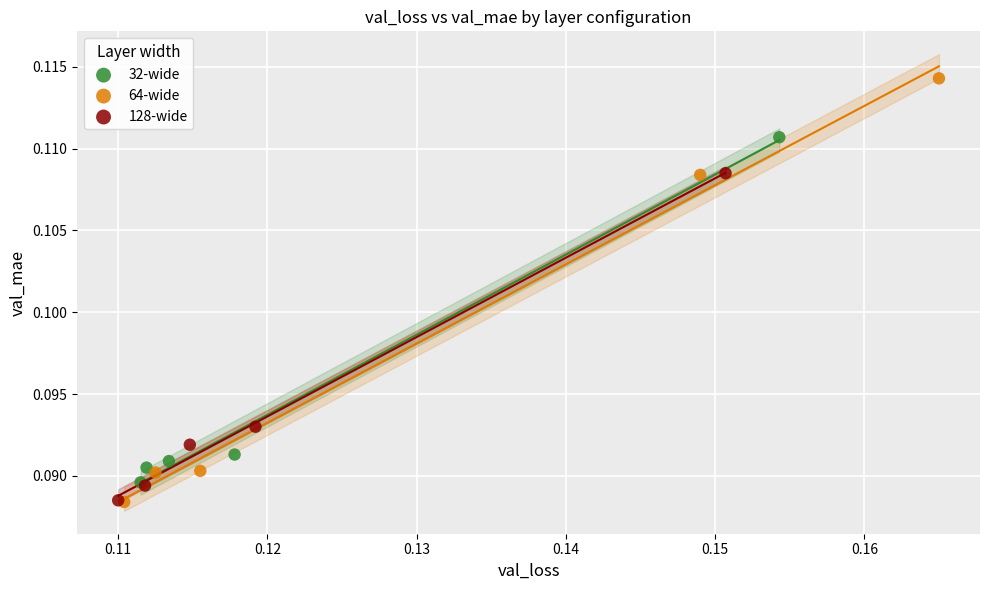

Which series reaches the maximum Y coordinate?

64-wide